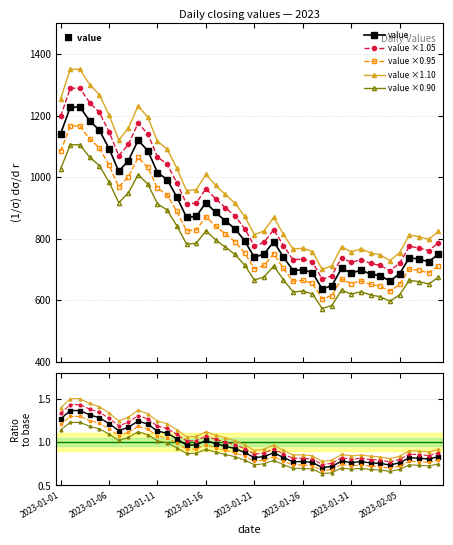

True or false: value ×1.05 and value ×0.95 intersect in this chart.

False